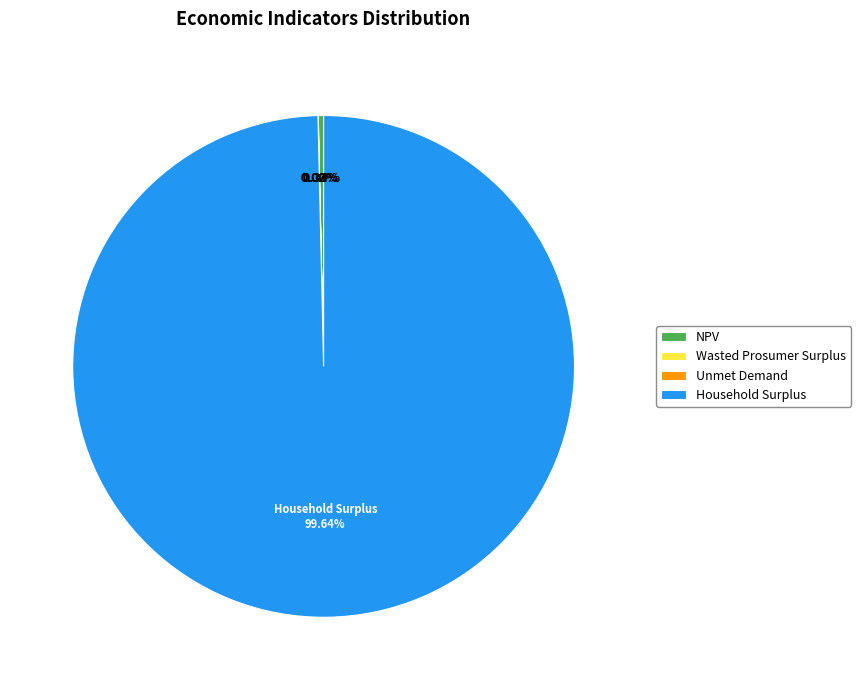

Is there a majority slice in this chart?

Yes